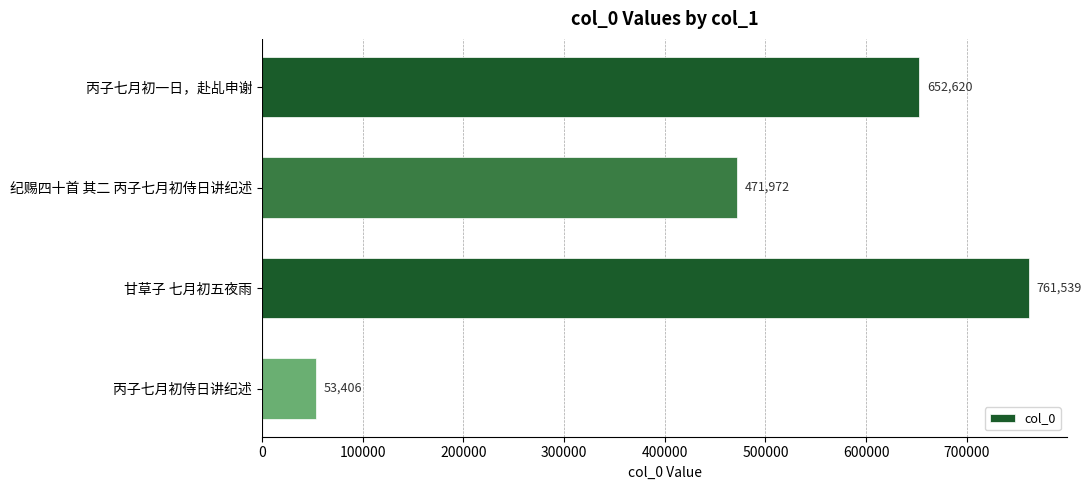

Reading top to bottom, extract all data points from this chart.

652620	471972	761539	53406